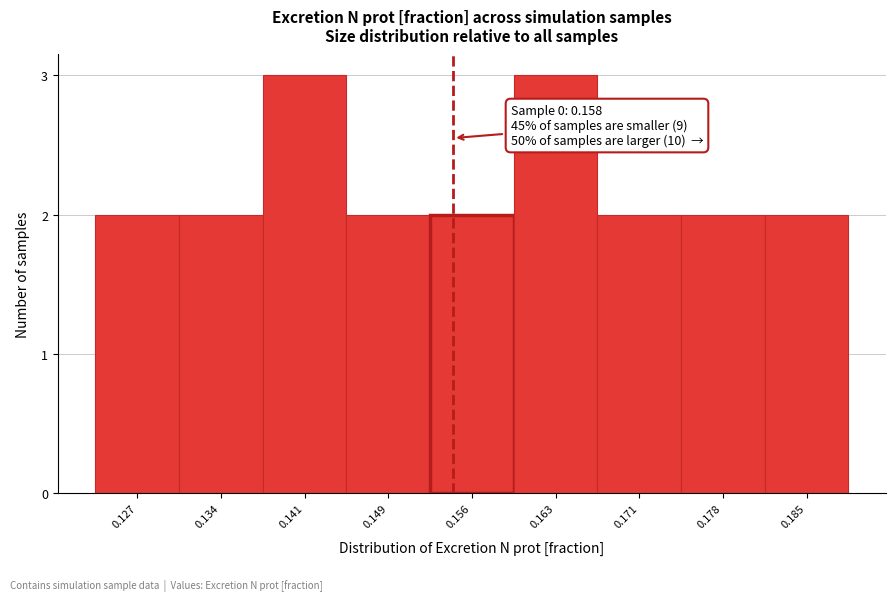

Reading left to right, transcribe all the data shown in this chart.

0.127=2	0.134=2	0.141=3	0.149=2	0.156=2	0.163=3	0.171=2	0.178=2	0.185=2